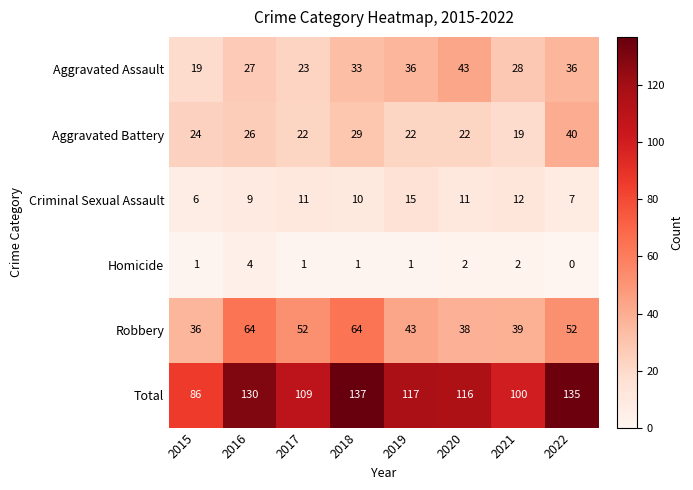

The value of Robbery at 2021 is 10. True or false?

False